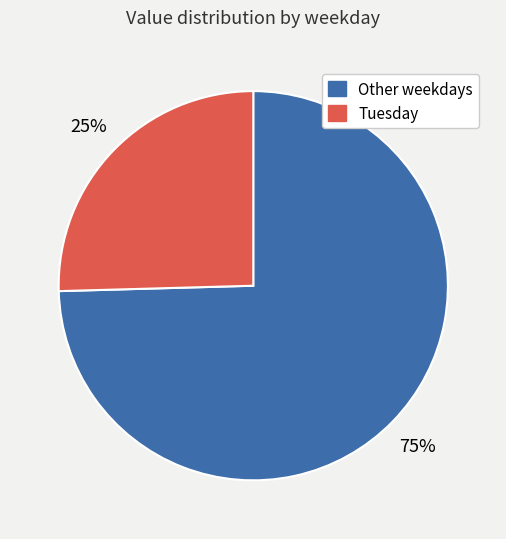

What is the ratio of the value at Tuesday to the value at Other weekdays?

0.3